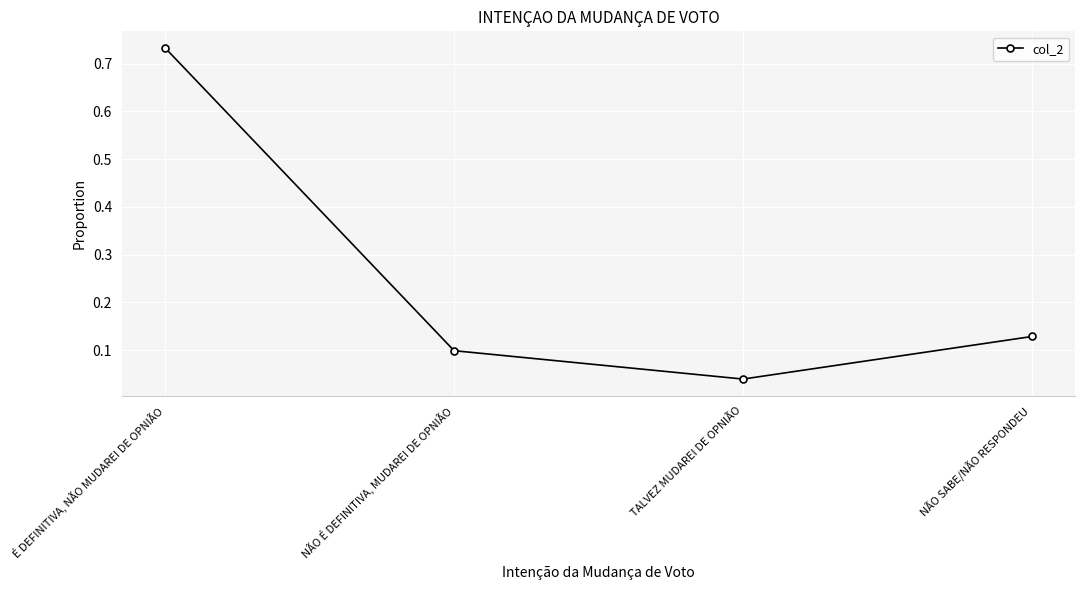

Which has a higher value, NÃO É DEFINITIVA, MUDAREI DE OPNIÃO or NÃO SABE/NÃO RESPONDEU?

NÃO SABE/NÃO RESPONDEU